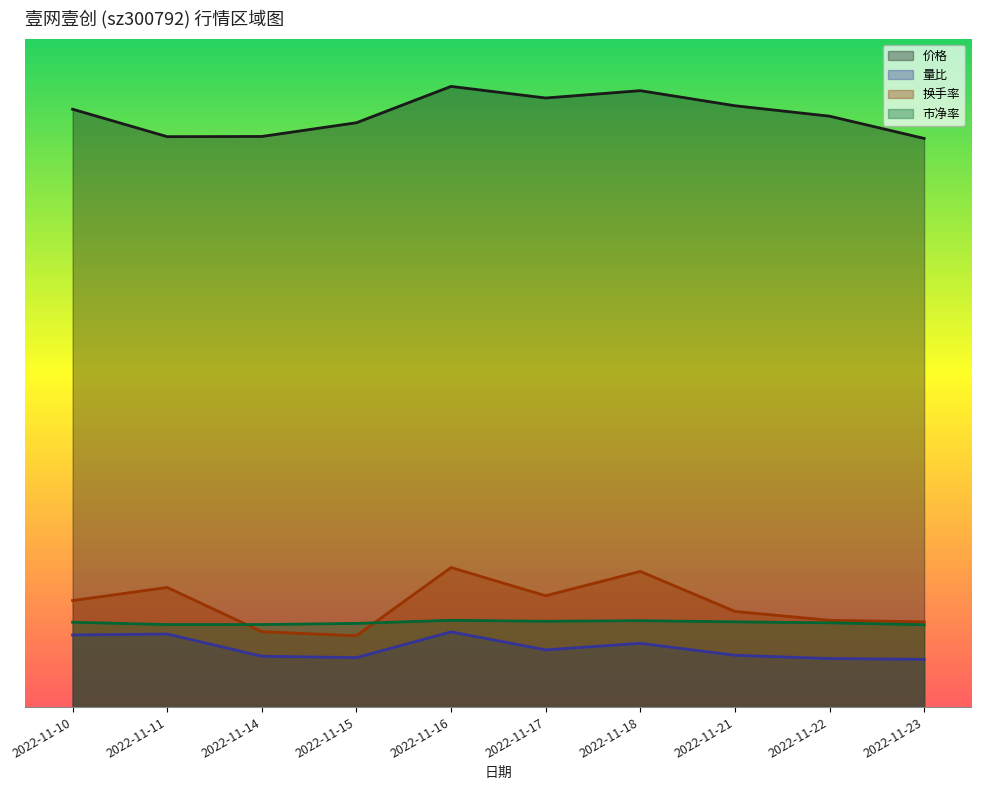

At which category is the sum across all series the highest?

2022-11-16